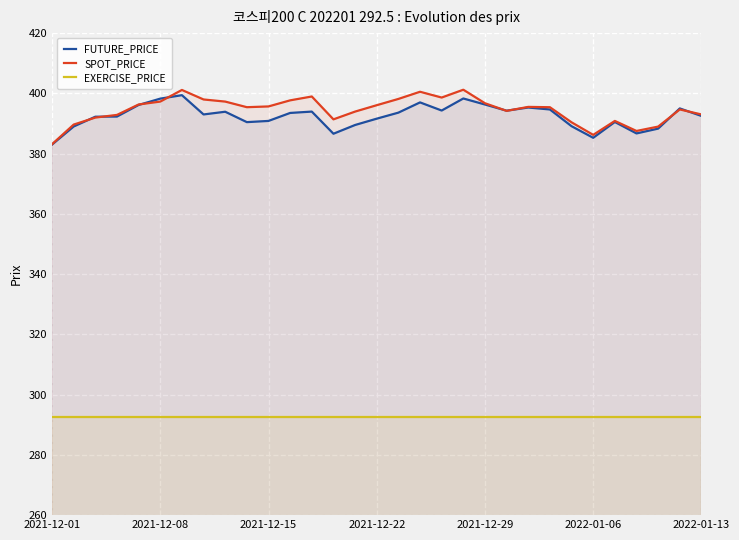

What are all the series names shown in the legend?

FUTURE_PRICE, SPOT_PRICE, EXERCISE_PRICE